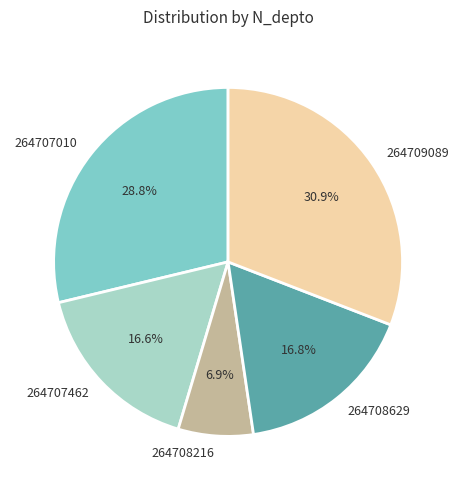

How many segments does this pie chart have?

5